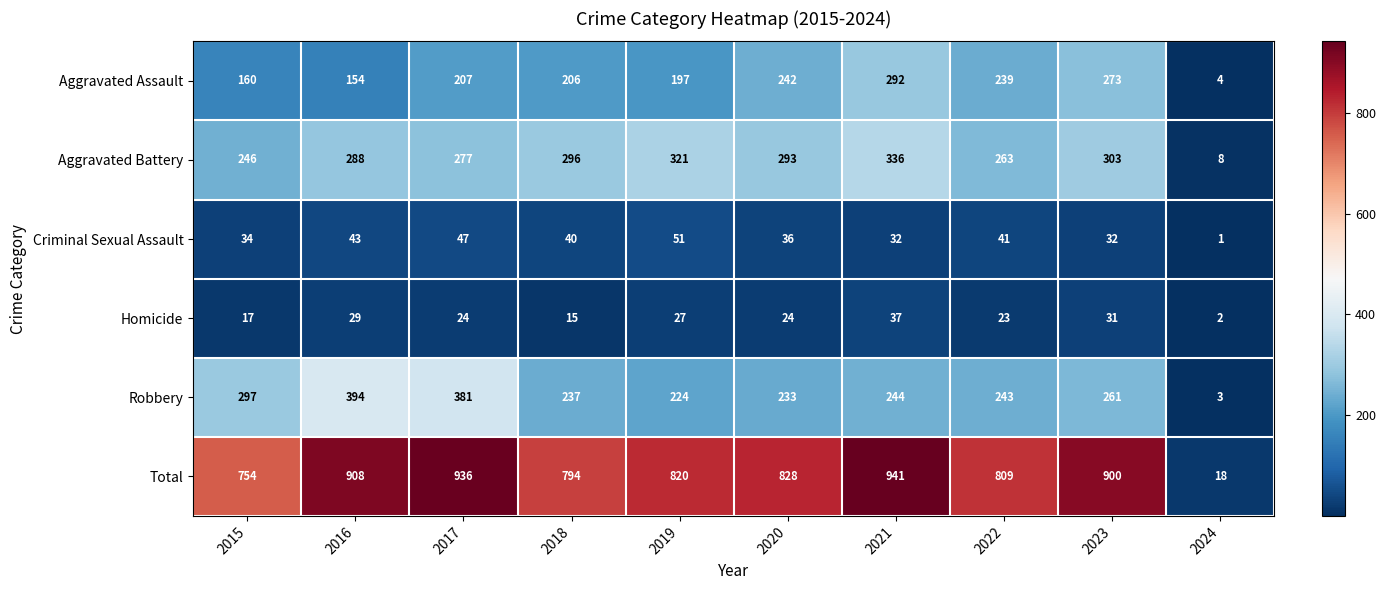

What is the smallest value displayed?

1